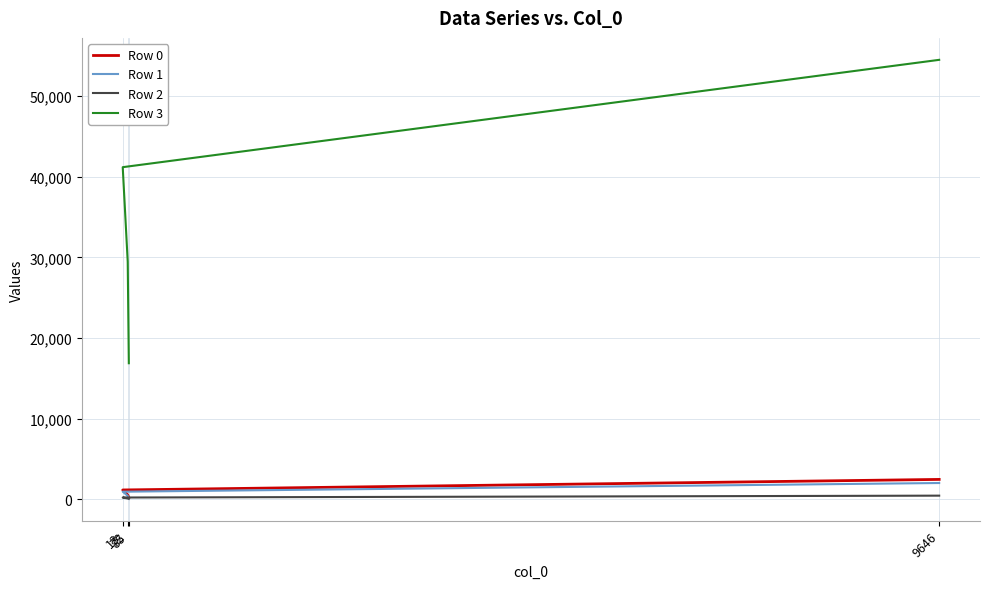

Which series has the largest range (max minus min)?

Row 3